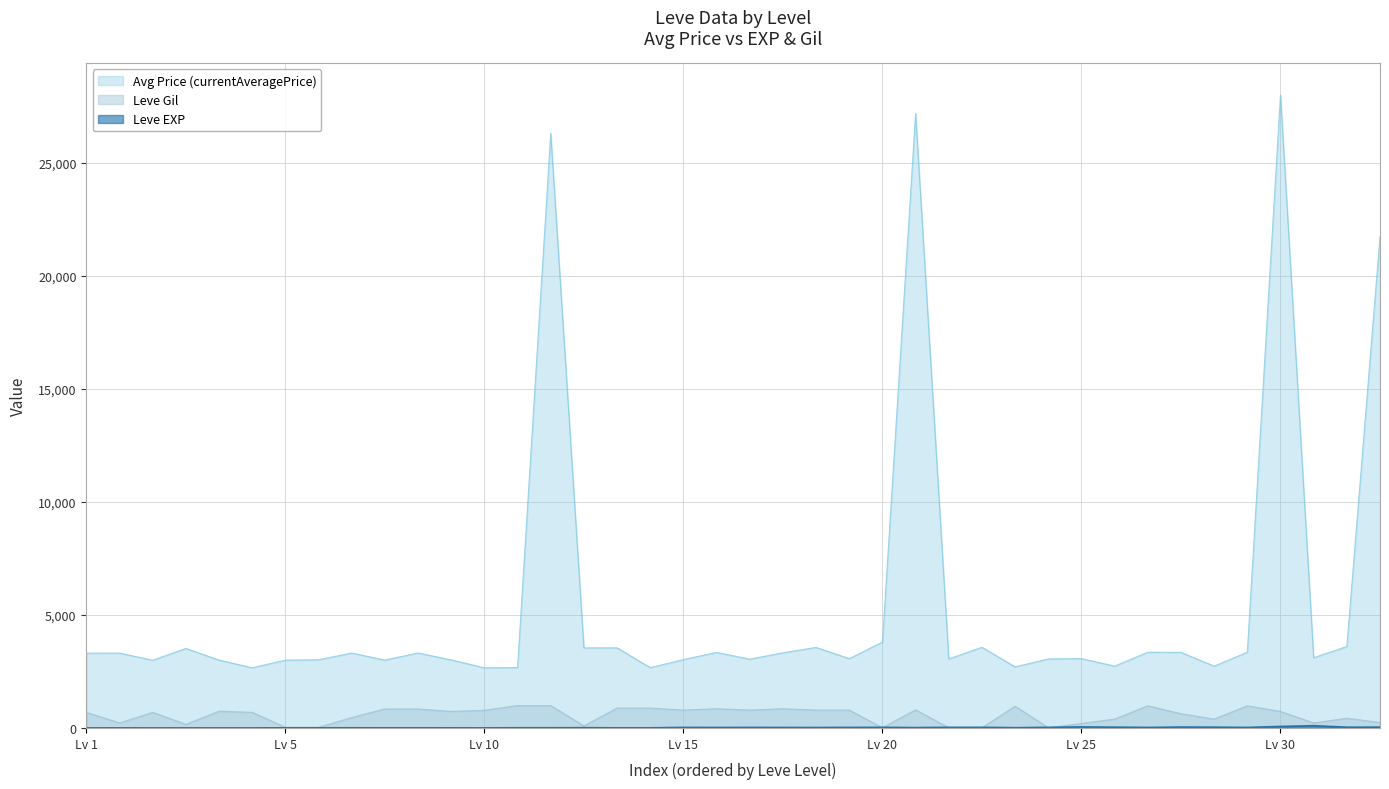

What is the maximum value shown in the chart?

27990